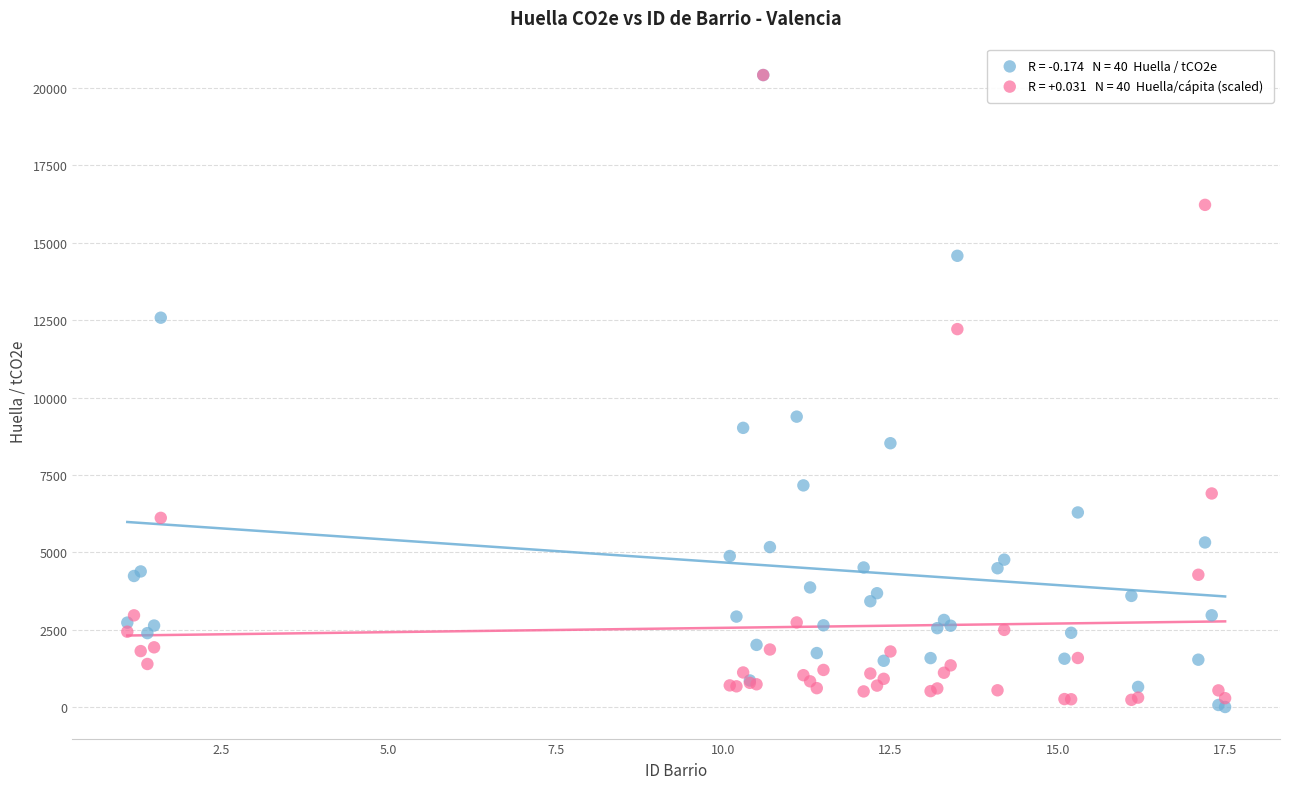

Across all series, what Y value is closest to 10214?

9385.8